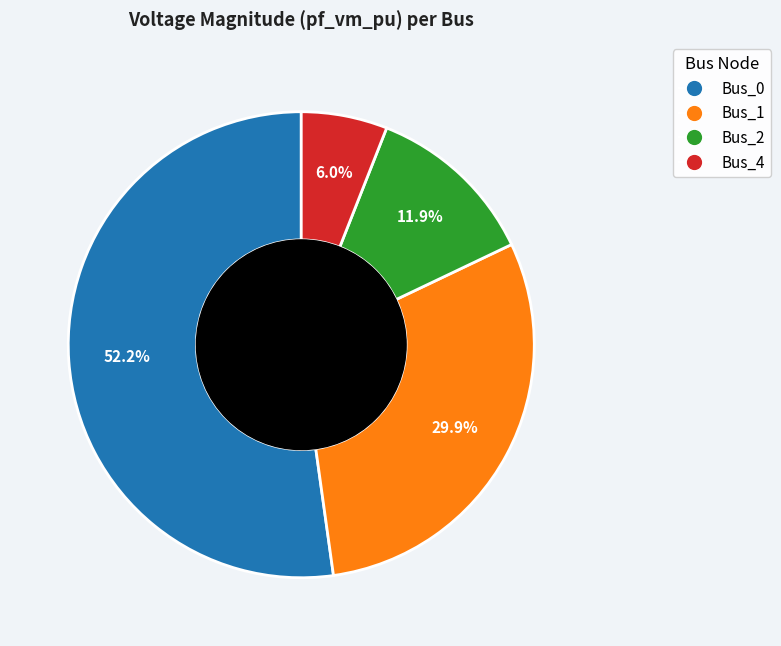

The Bus_0 slice represents 52% of the pie. True or false?

True